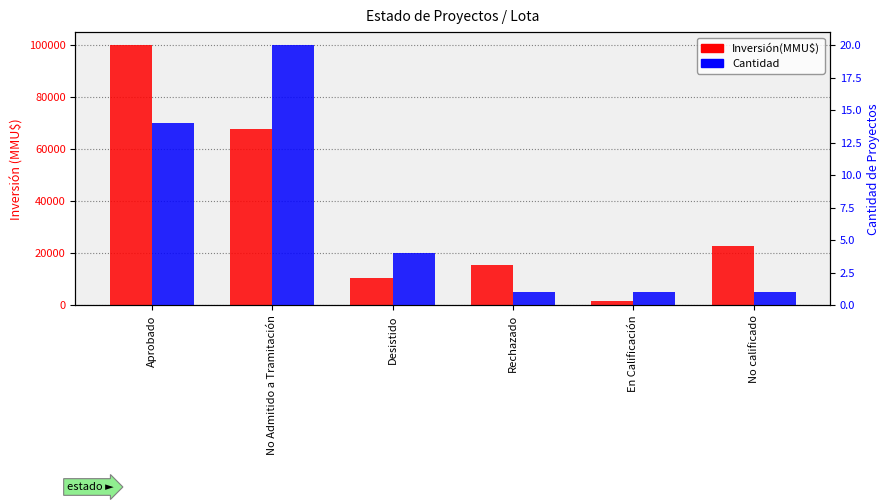

List the series in order of their peak value, lowest first.

Cantidad, Inversión(MMU$)